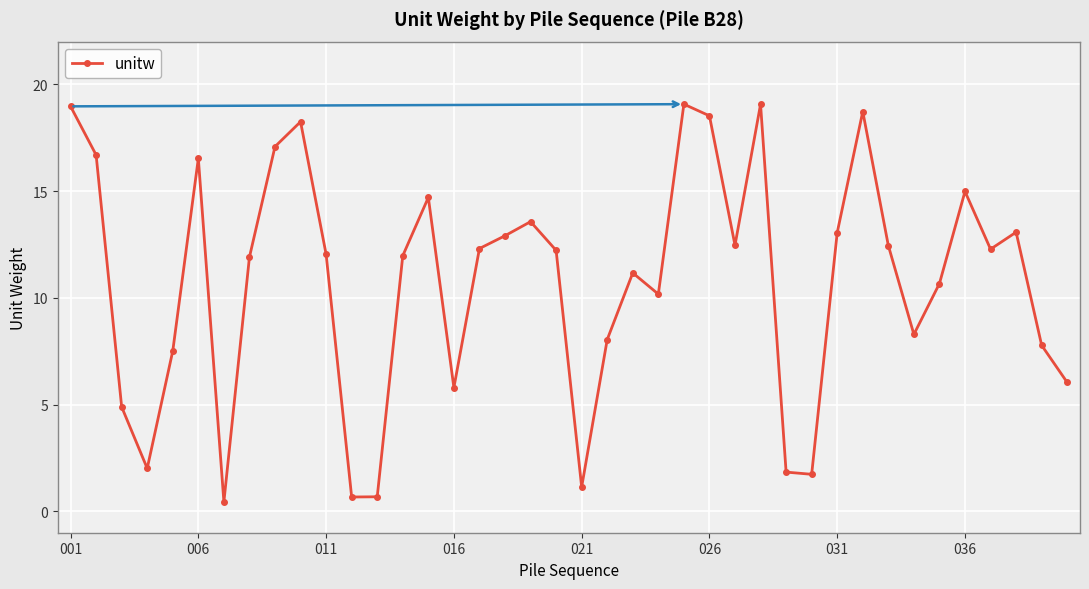

What is the greatest value displayed?

19.1